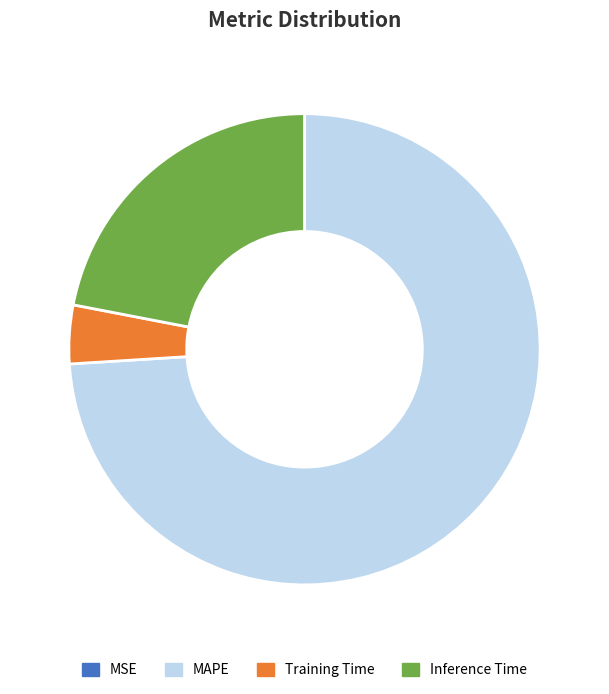

True or false: Inference Time accounts for 9% of the total.

False